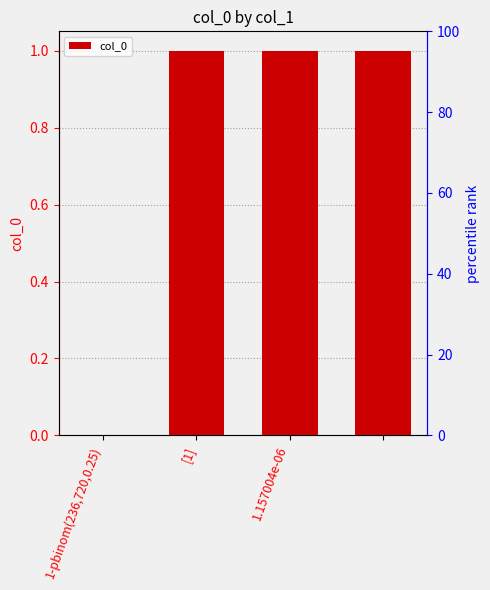

Count the values in the range 1 to 2.

3